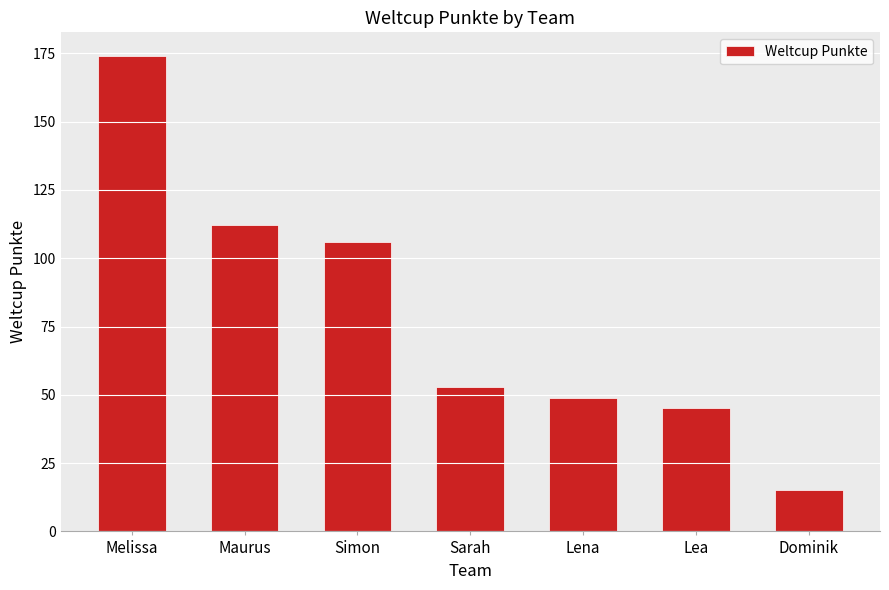

Where is the data nearest to the value 94?

Simon